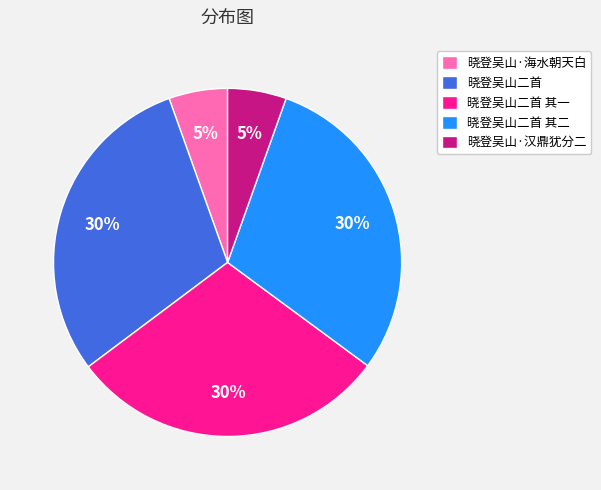

The 晓登吴山二首 slice represents 21% of the pie. True or false?

False